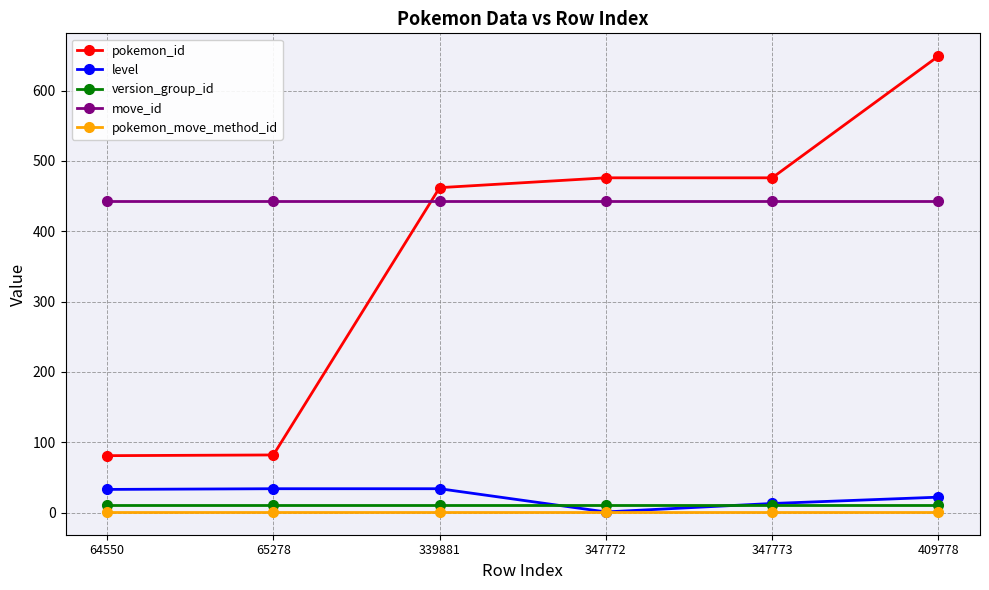

What are all the series names shown in the legend?

pokemon_id, level, version_group_id, move_id, pokemon_move_method_id